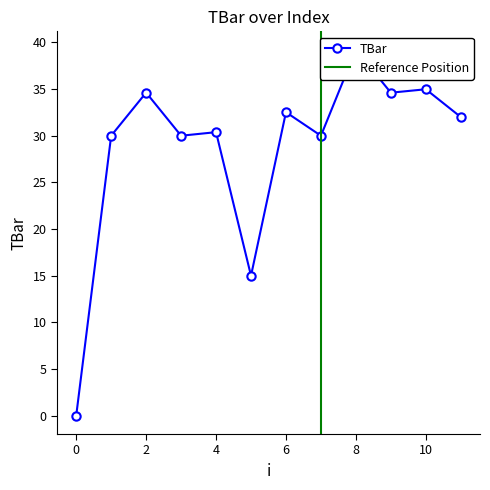

What is the approximate value at 4?

30.4